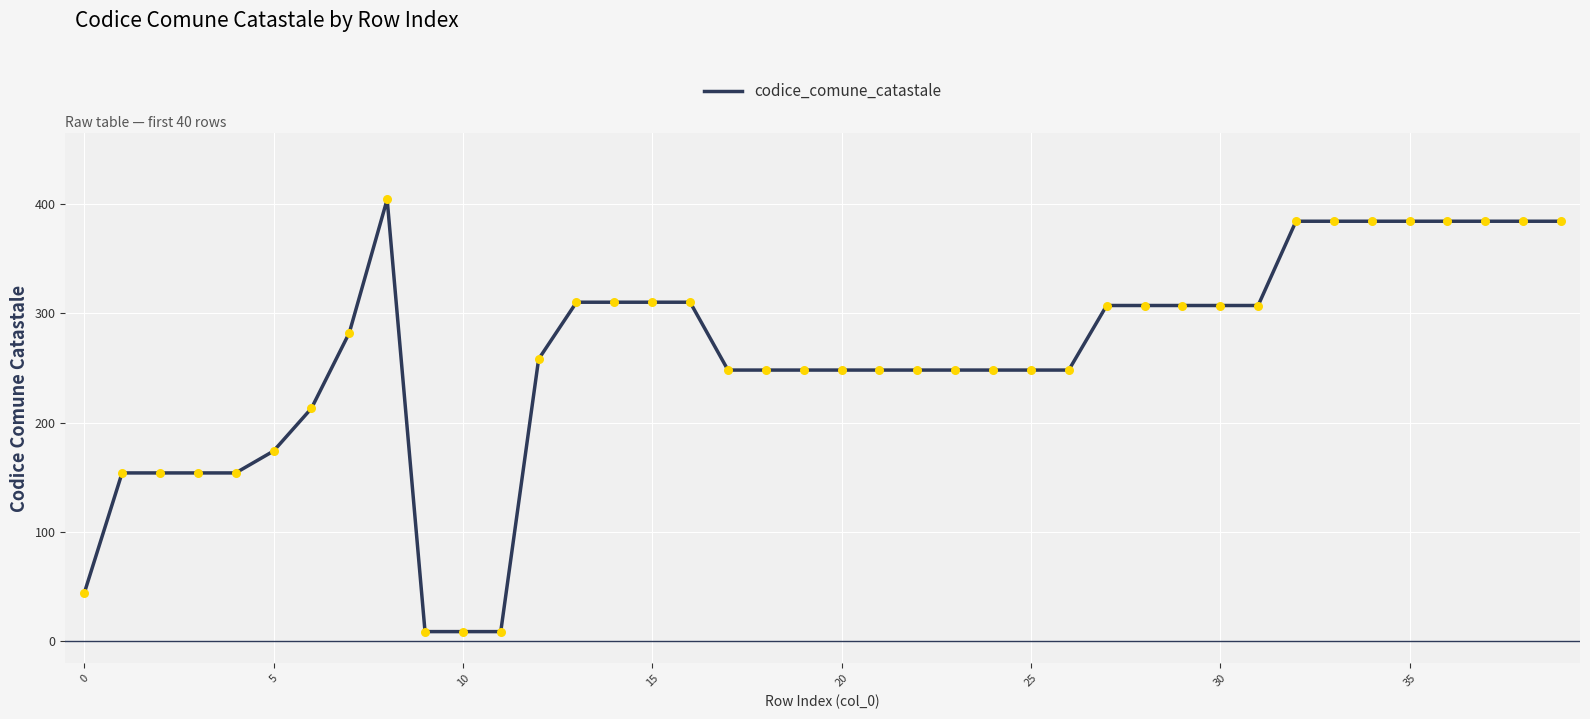

What is the difference between the maximum and minimum values?

395